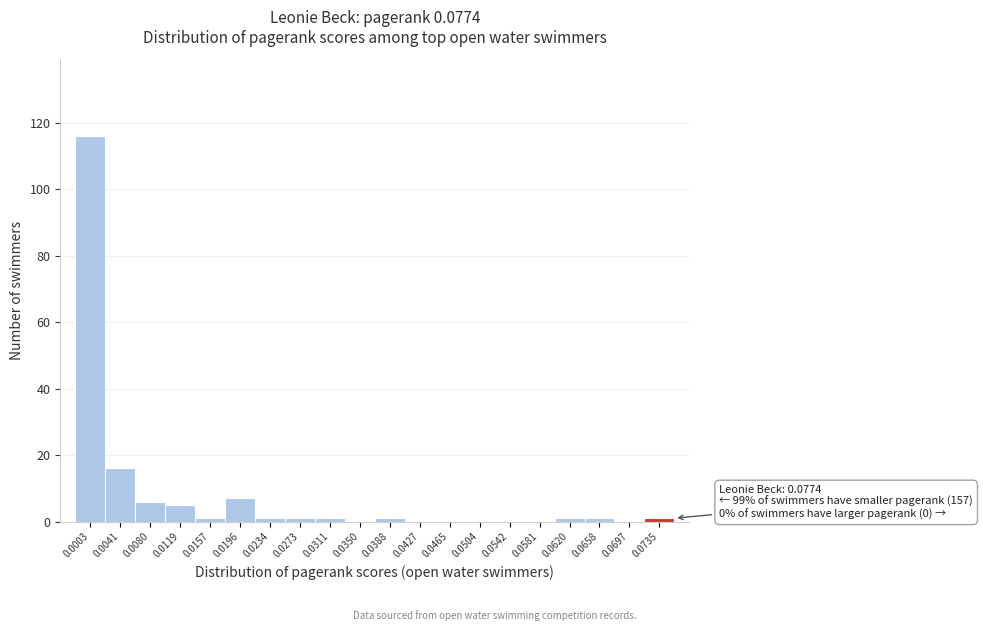

Reading left to right, what are all the values shown in this chart?

0.0003=116	0.0041=16	0.0080=6	0.0119=5	0.0157=1	0.0196=7	0.0234=1	0.0273=1	0.0311=1	0.0350=0	0.0388=1	0.0427=0	0.0465=0	0.0504=0	0.0542=0	0.0581=0	0.0620=1	0.0658=1	0.0697=0	0.0735=1